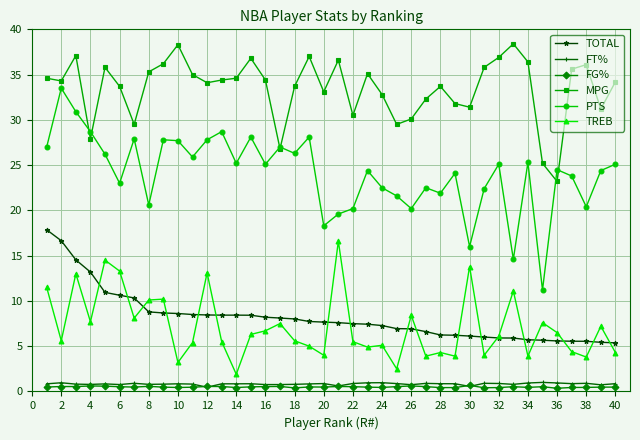

What is the minimum value for FT%?

0.5